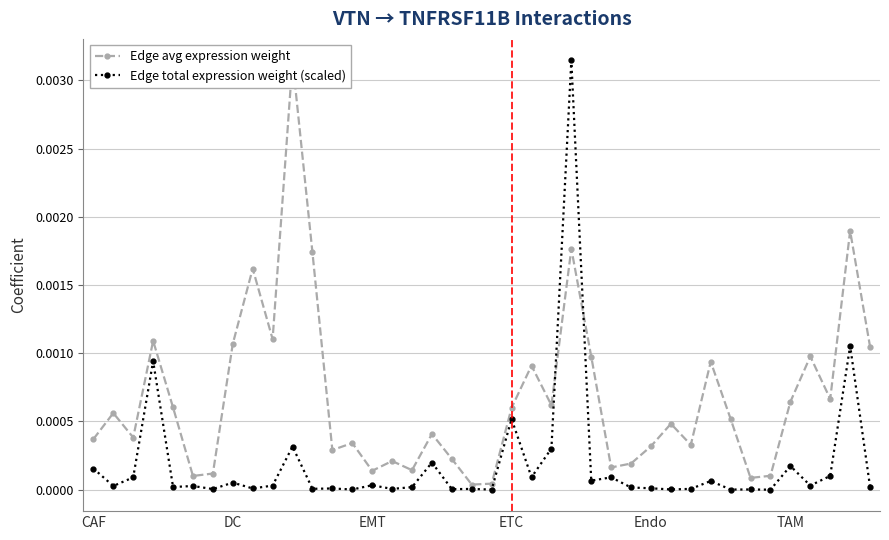

True or false: Edge total expression weight (scaled) has more than 1 points higher than both neighbors.

True